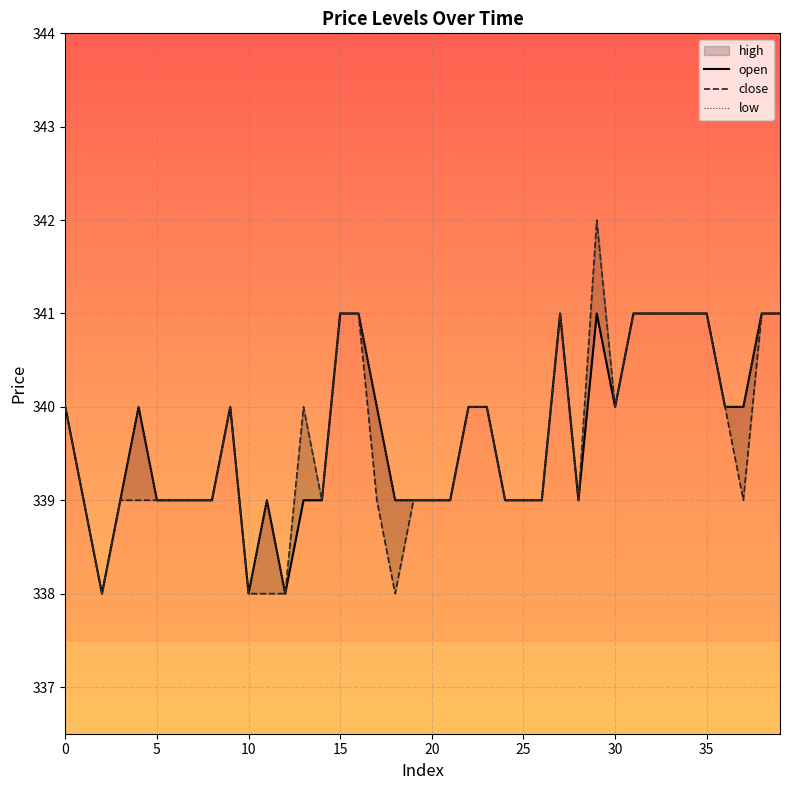

In open, how many points are higher than both neighbors (excluding endpoints)?

5